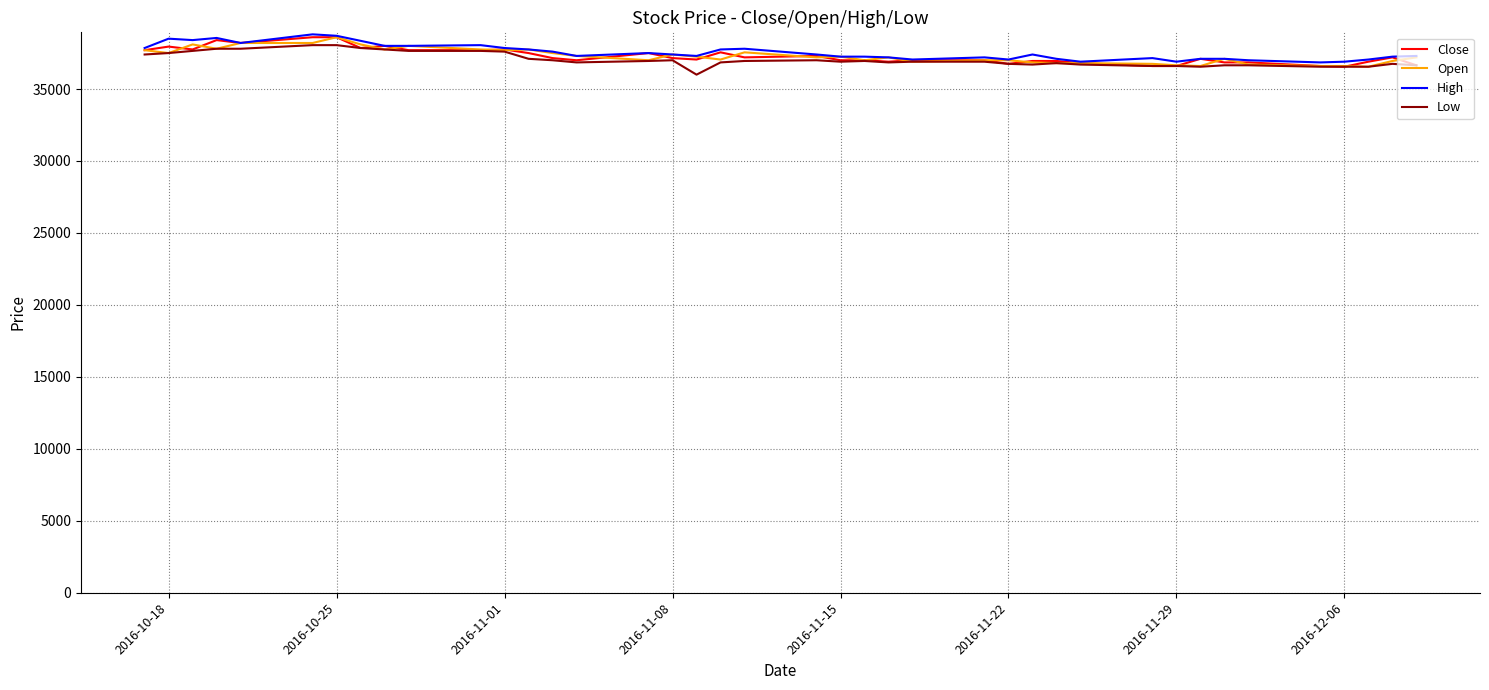

What is the minimum value for Close?

36550